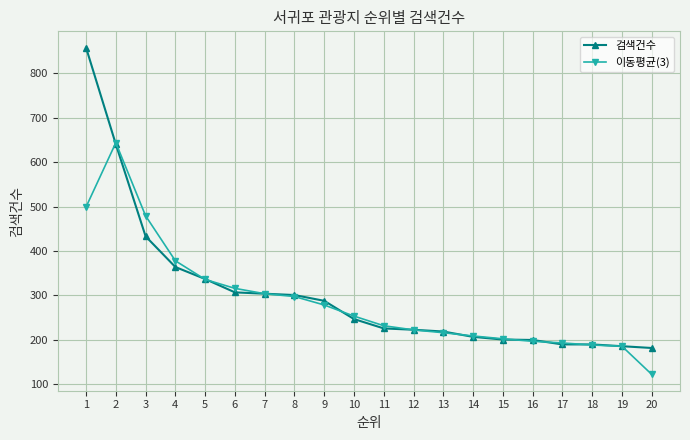

Which series has the largest range (max minus min)?

검색건수